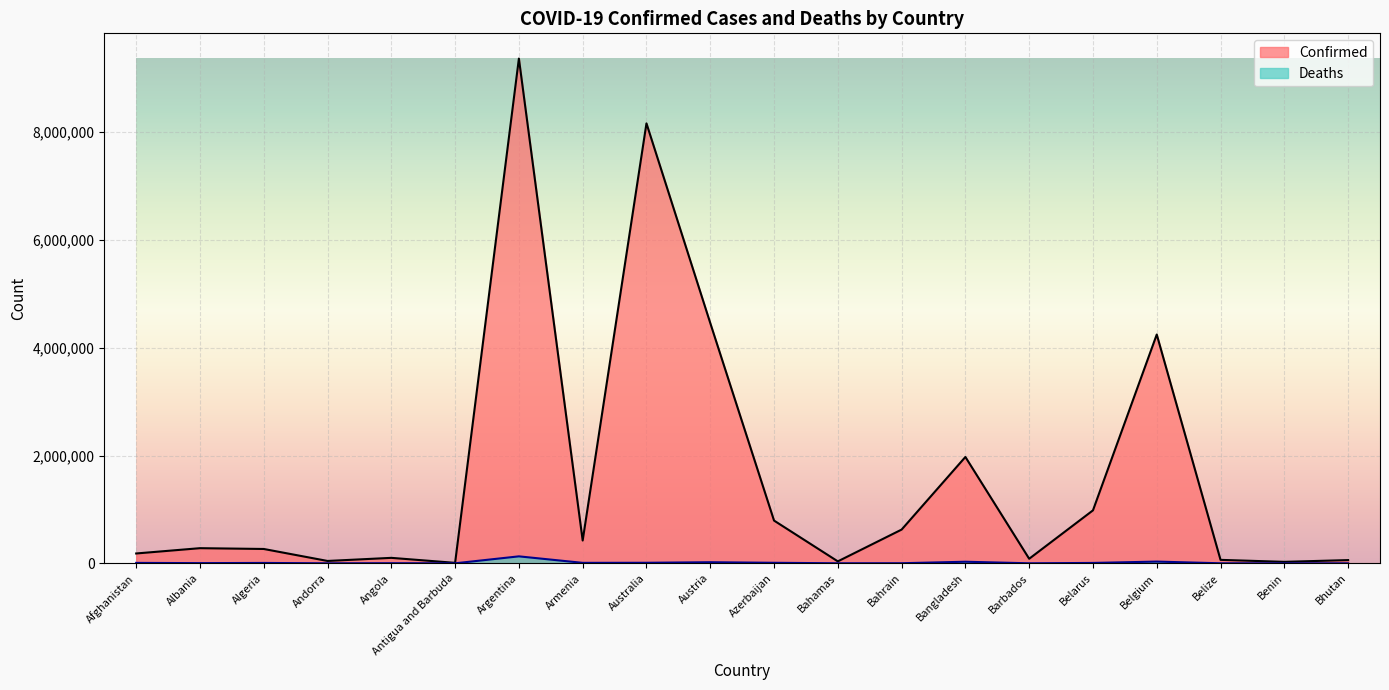

At which category does Deaths reach its first local peak?

Algeria